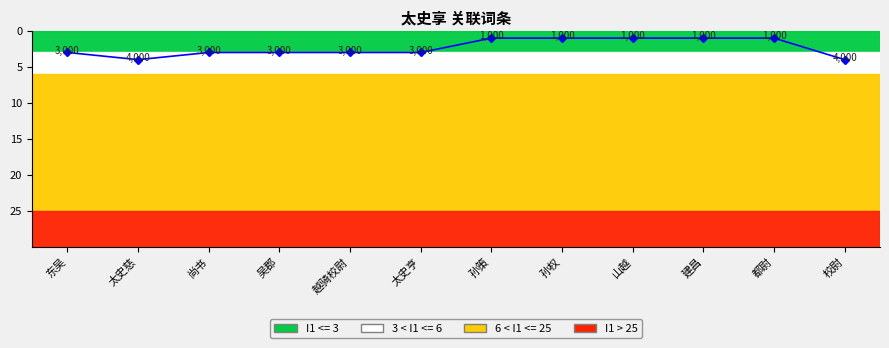

What is the smallest value displayed?

1